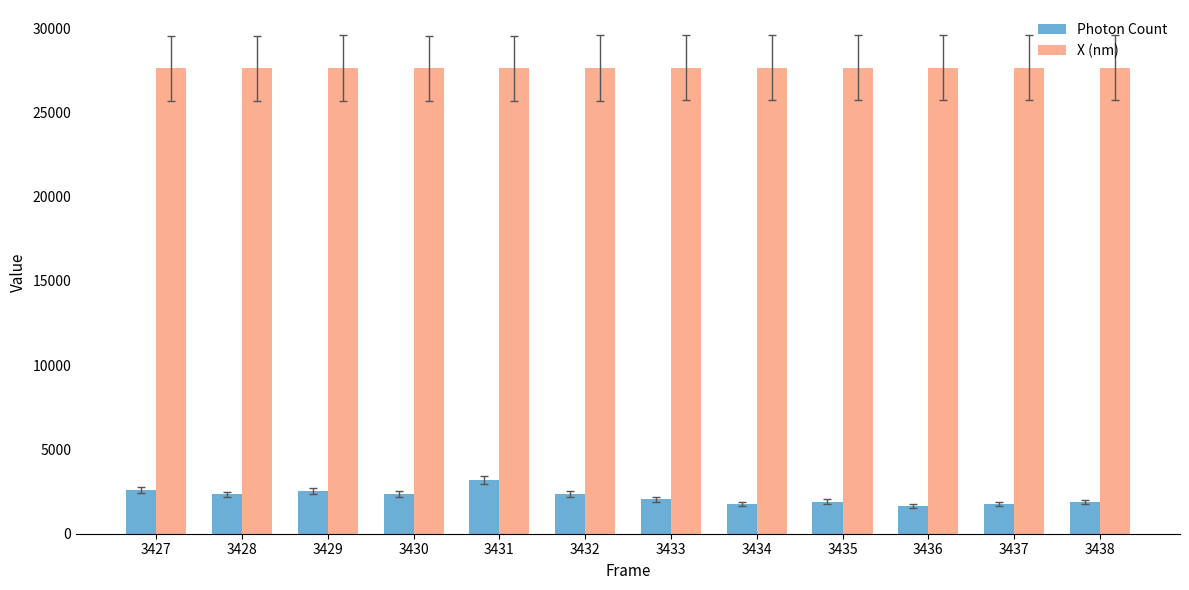

What is the sum of all Photon Count values?

26336.1